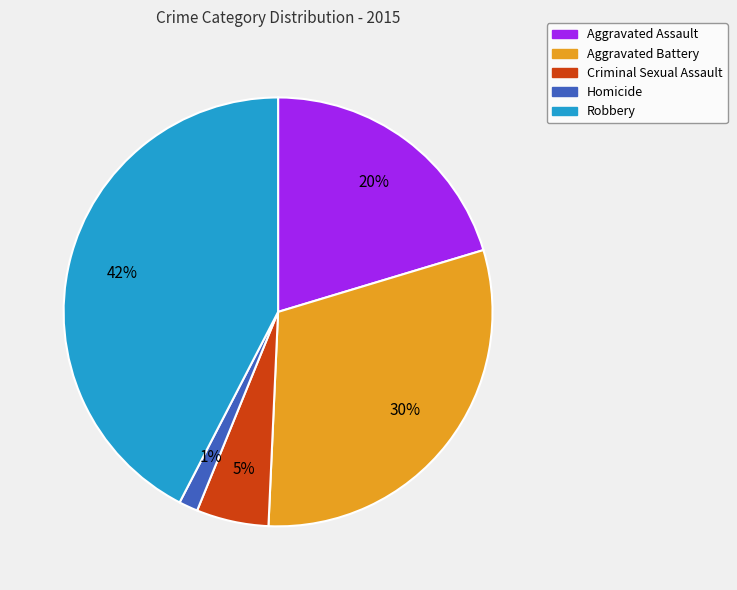

How many slices are in this pie chart?

5